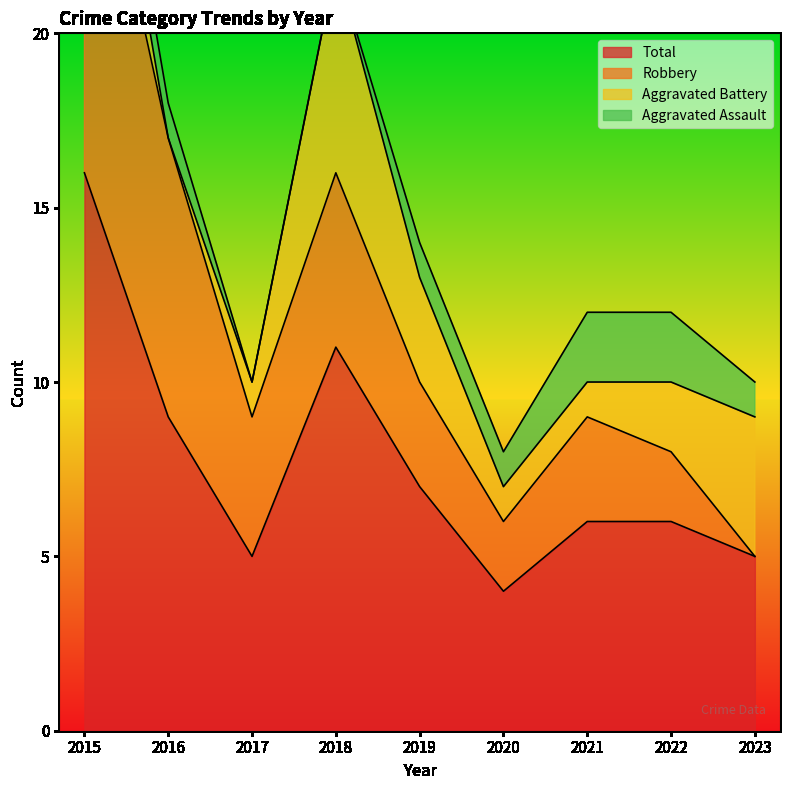

How many lines are shown in the chart?

4